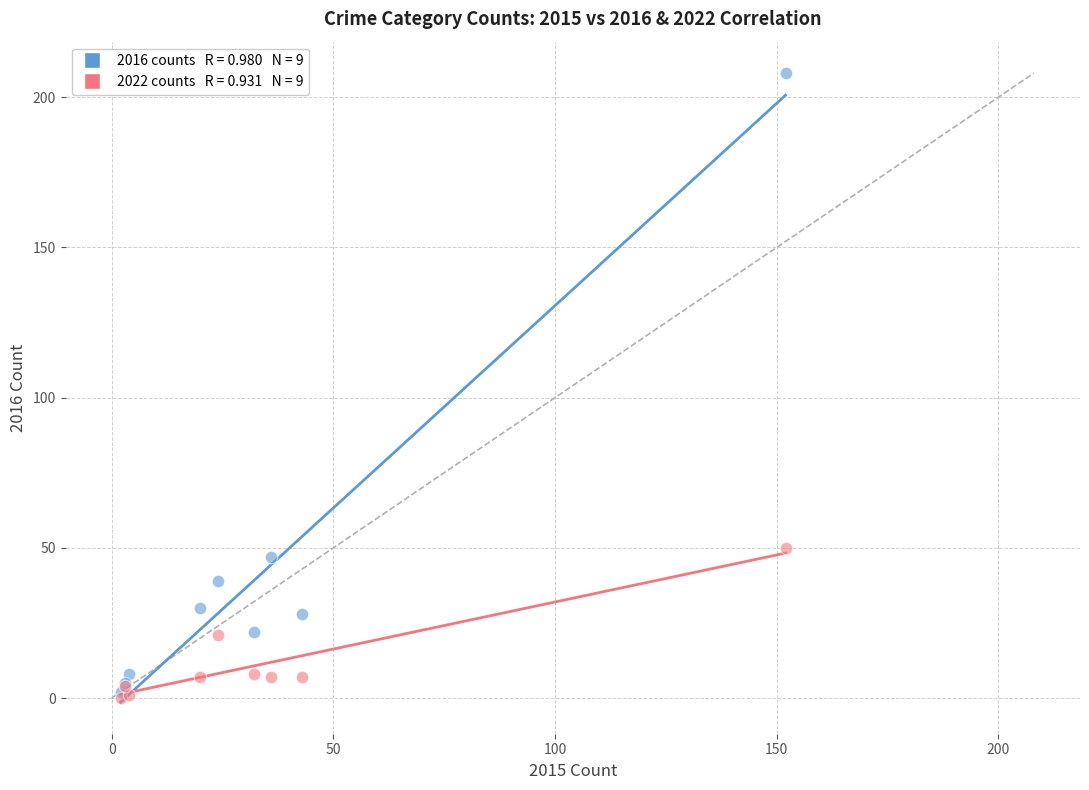

Across all series, what Y value is closest to 104?

50